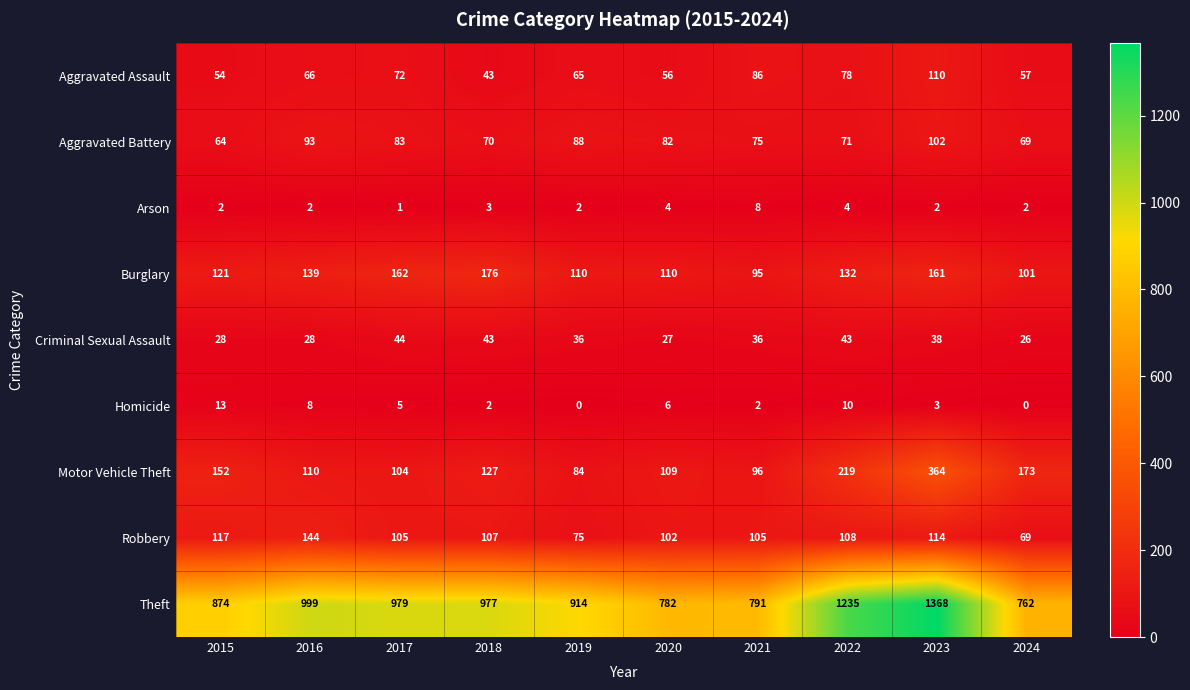

What is the sum of the Burglary values at 2020 and 2019?

220